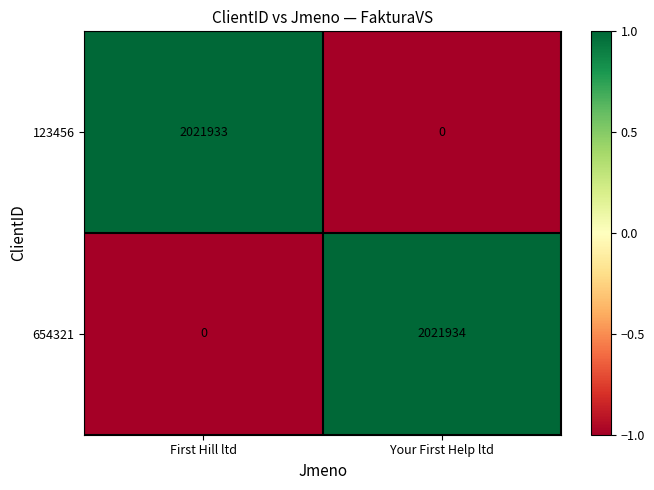

The value of 654321 at First Hill ltd is 0. True or false?

True